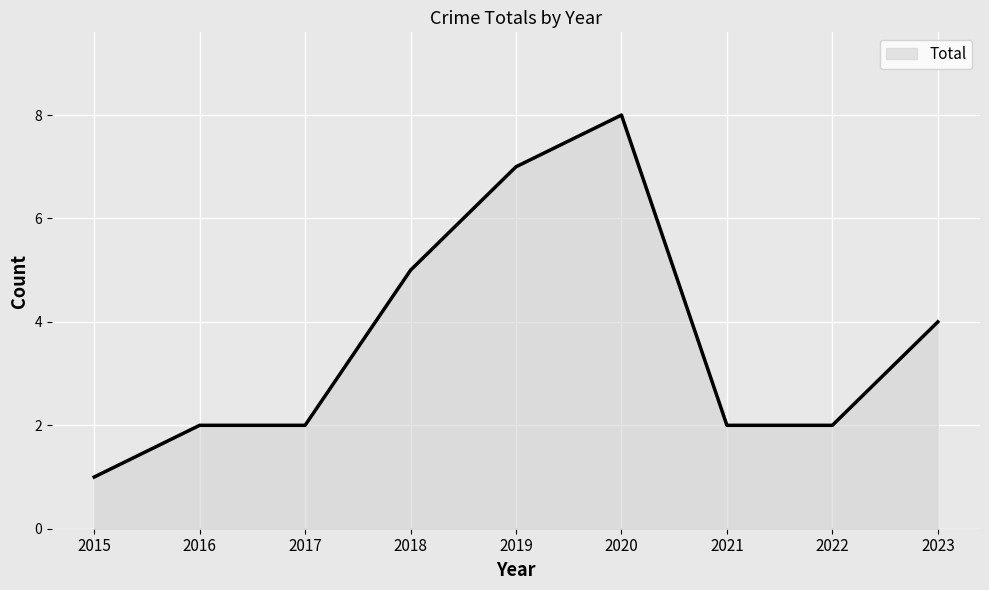

What value does the data have at 2019?

7